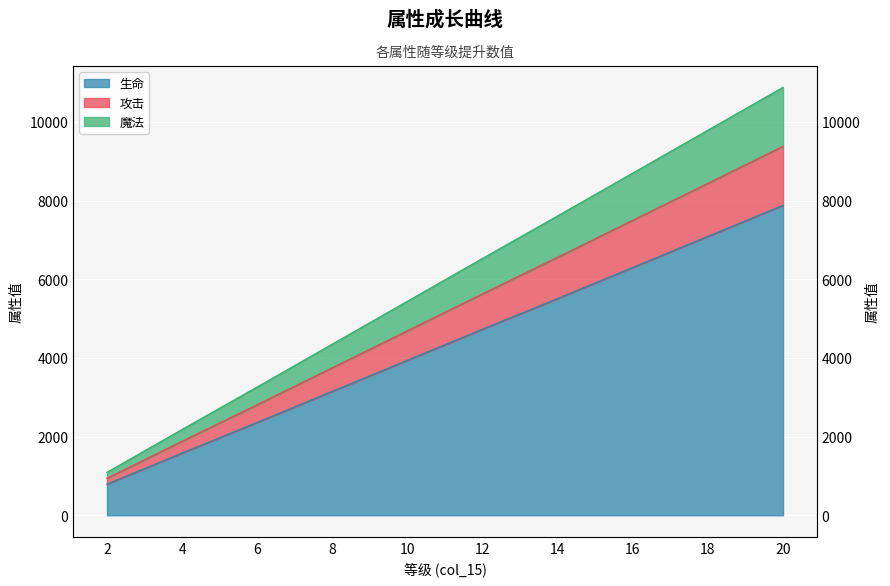

True or false: 生命 and 魔法 cross at least once.

False